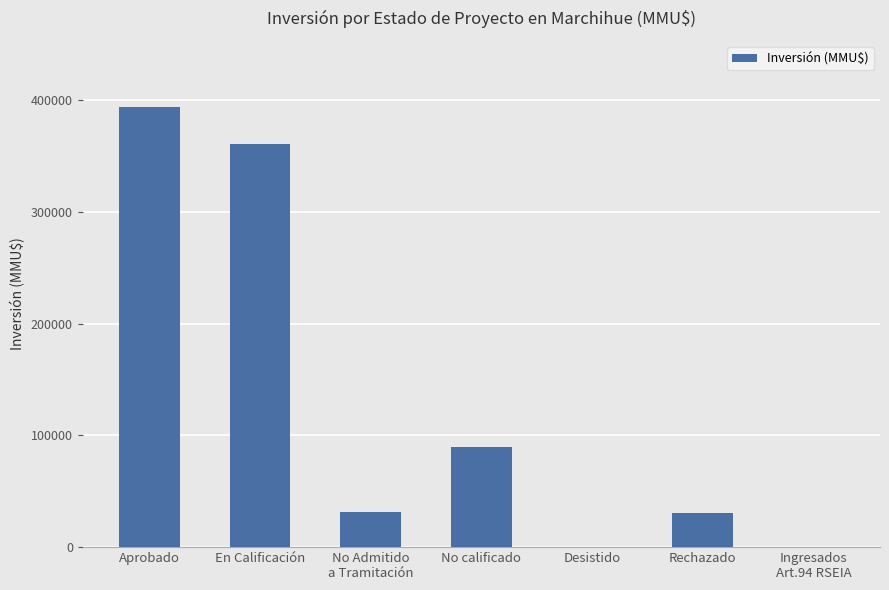

What is the sum of all values?

907814